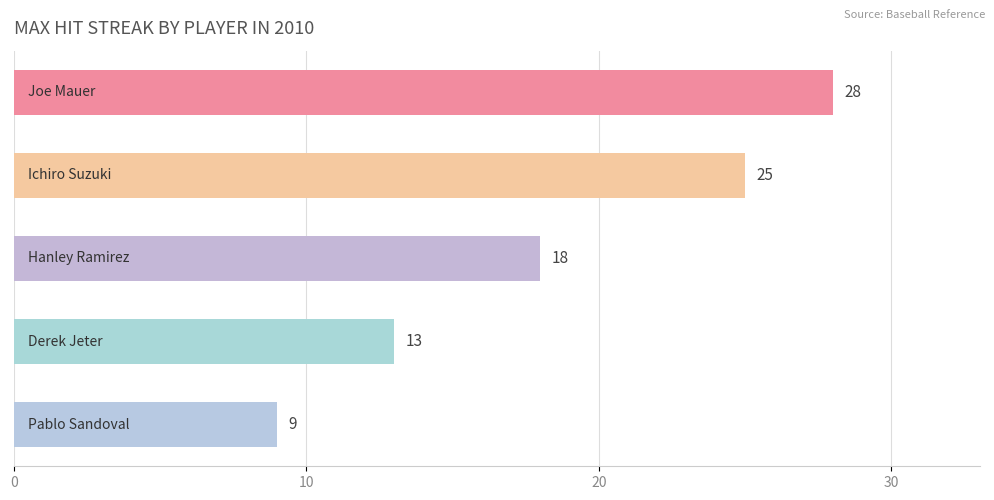

What is the smallest value displayed?

9